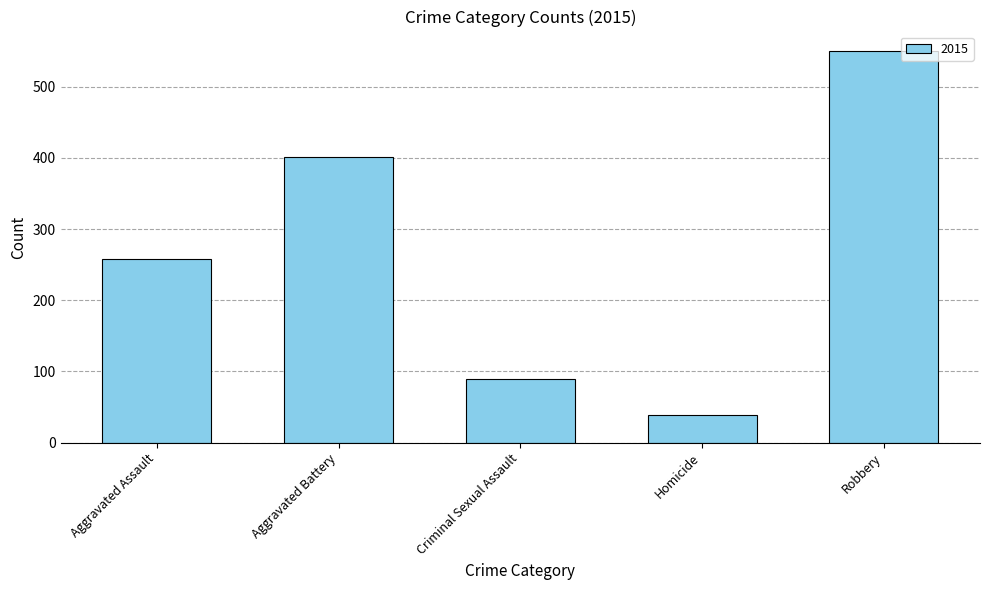

Which label corresponds to the smallest value in the chart?

Homicide